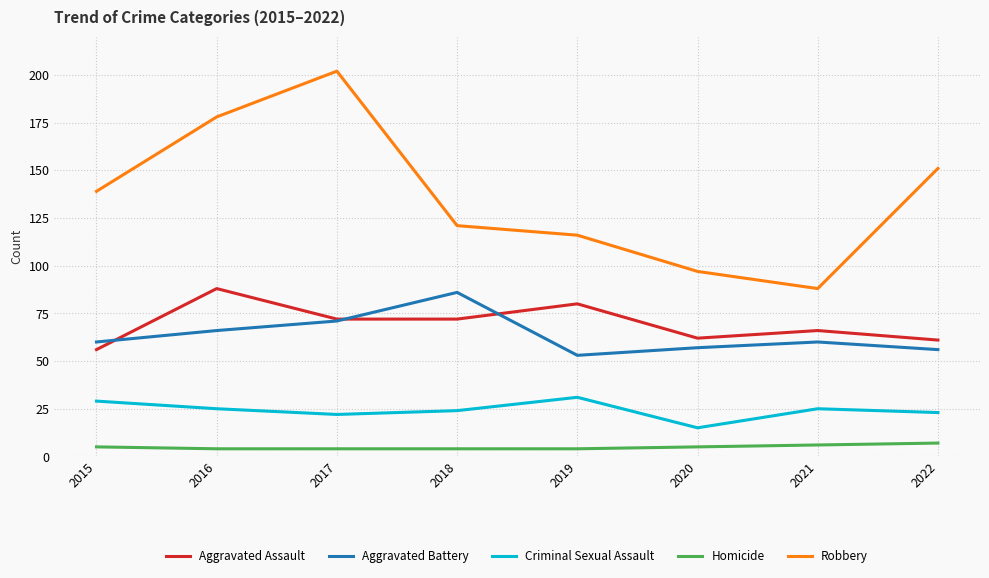

What is the difference between the highest and lowest values at 2015?

134